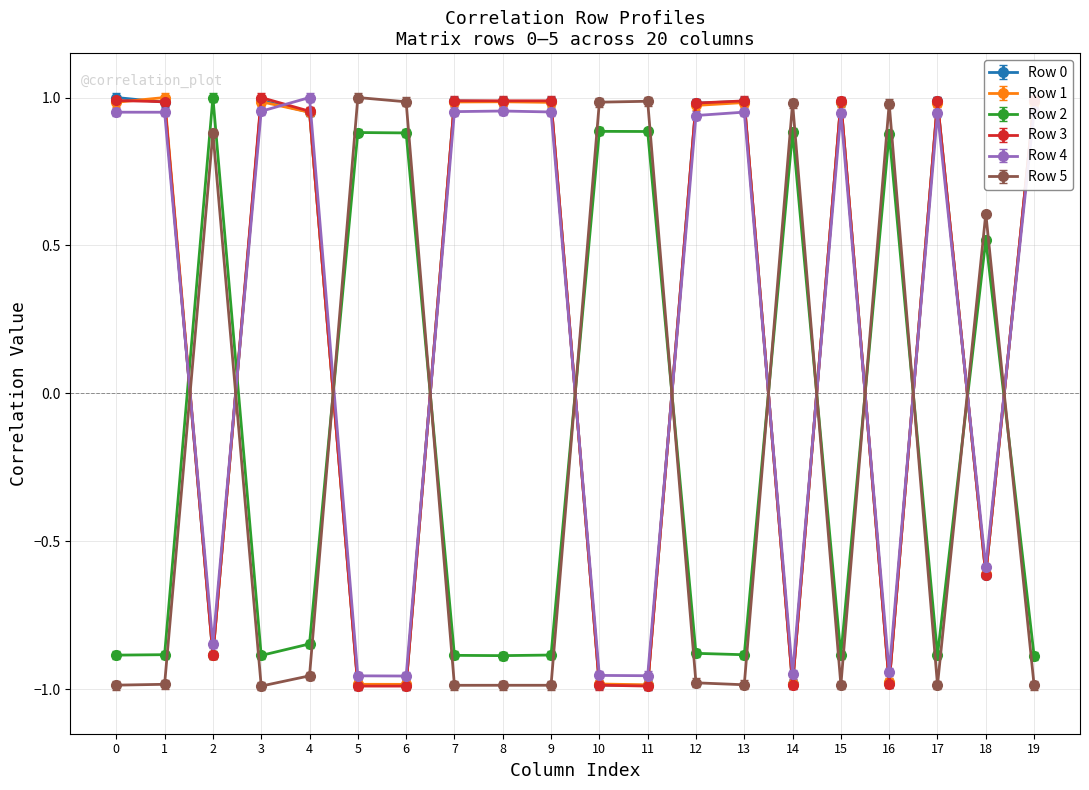

True or false: Row 3 has more than 1 points higher than both neighbors.

True